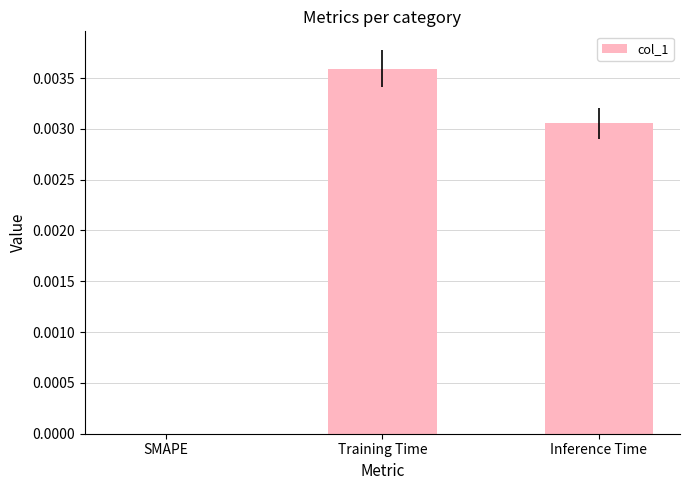

The chart shows a value of 0.0 at SMAPE. True or false?

True